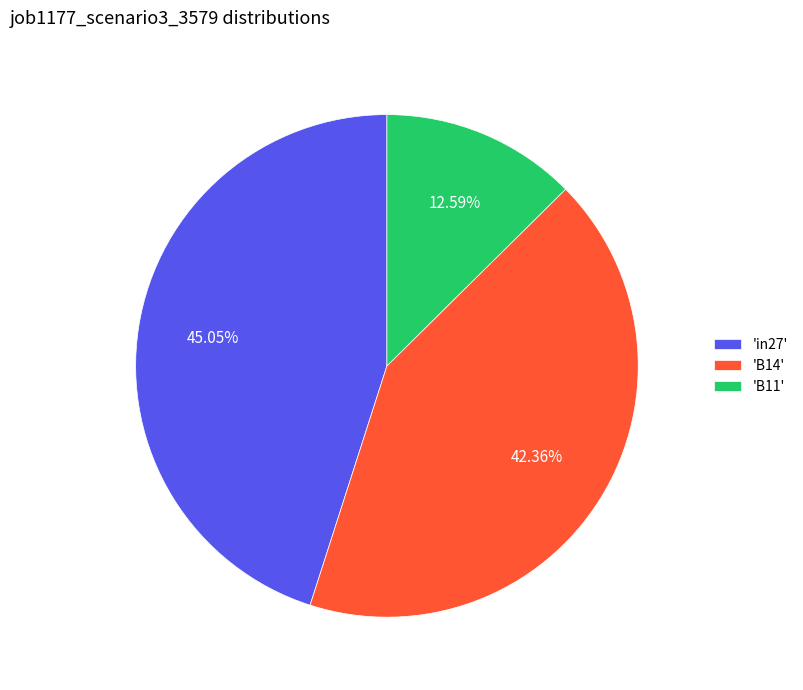

Is 'B14' the majority of the pie?

No